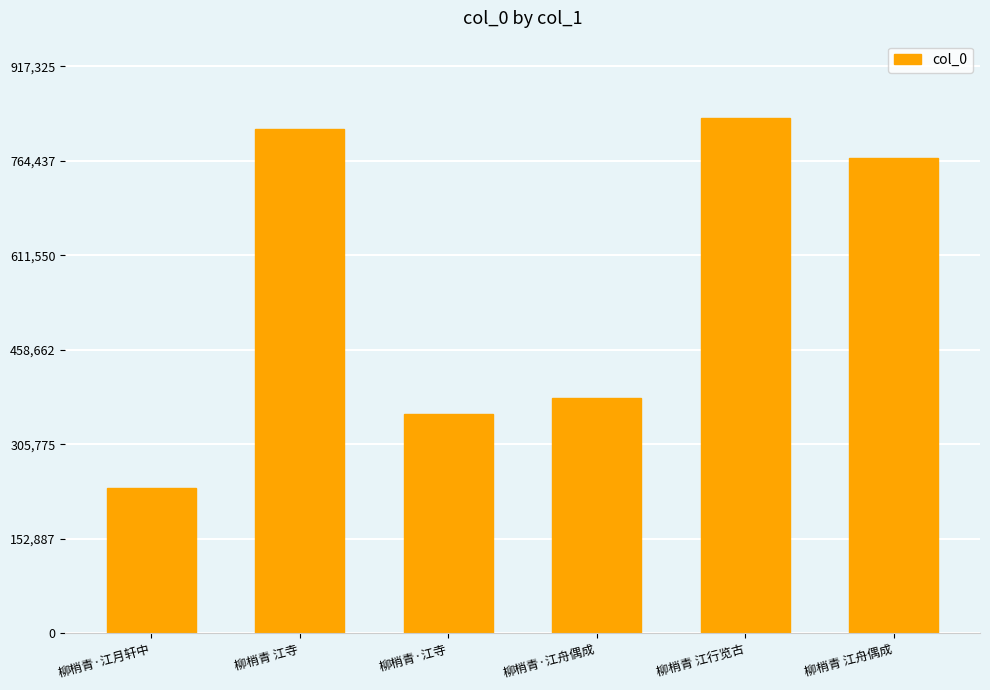

Where is the data nearest to the value 534742?

柳梢青·江舟偶成